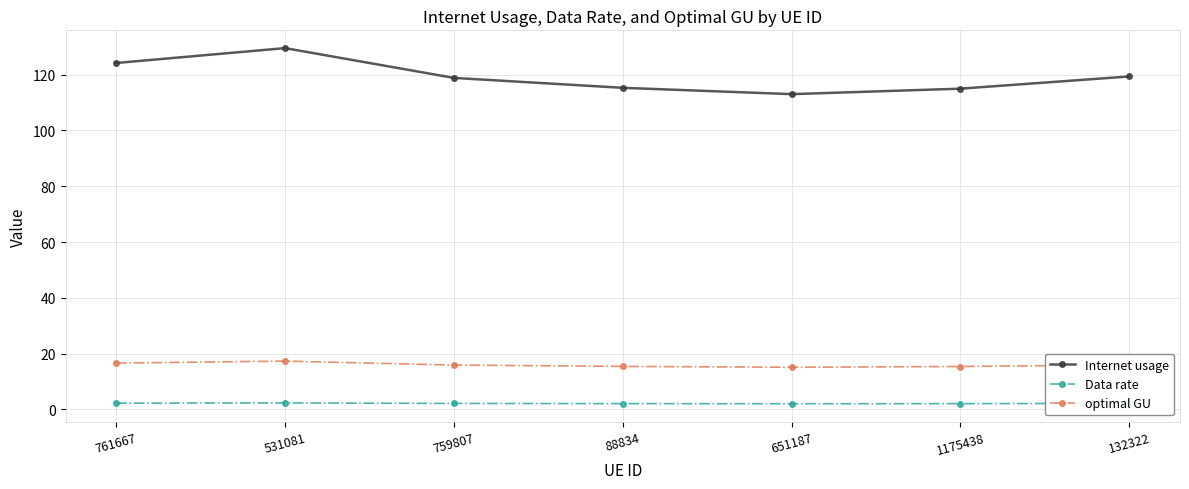

True or false: Internet usage and optimal GU cross at least once.

False